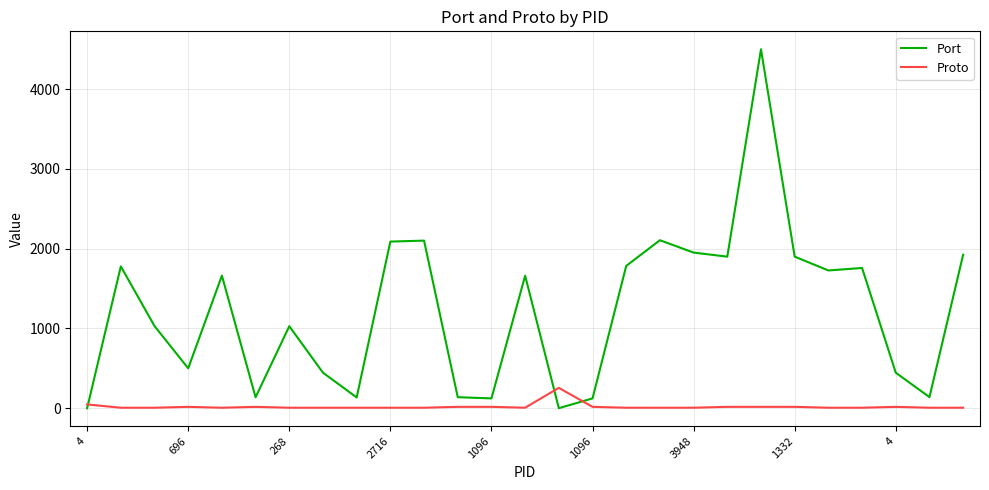

List the series in order of their overall mean, highest first.

Port, Proto